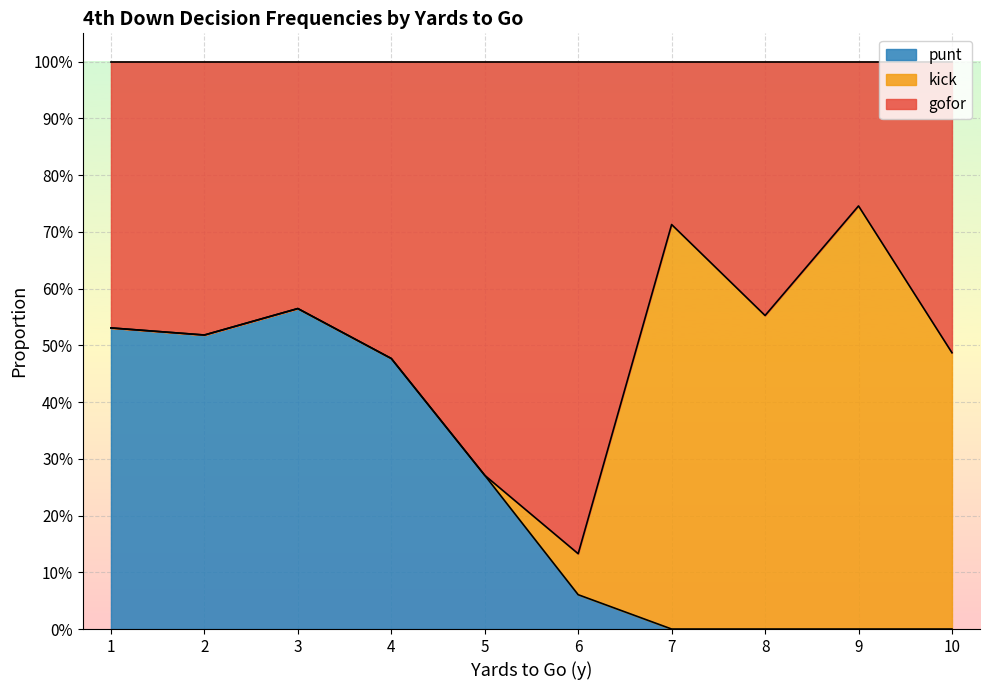

What is the average value of the punt series?

0.2